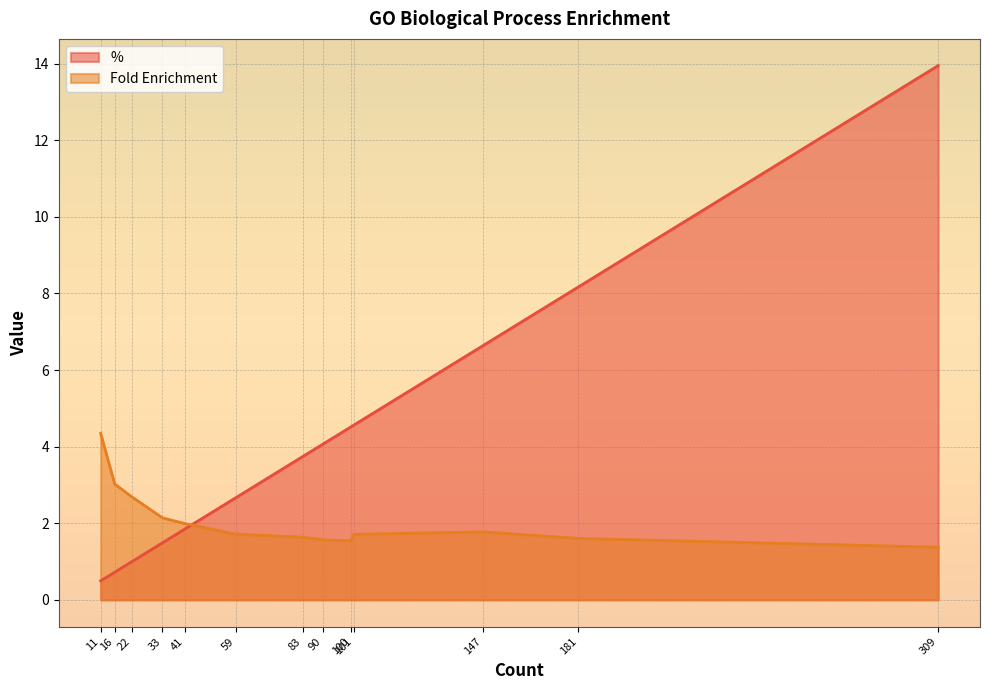

The % series shows 3.2 at 309. True or false?

False